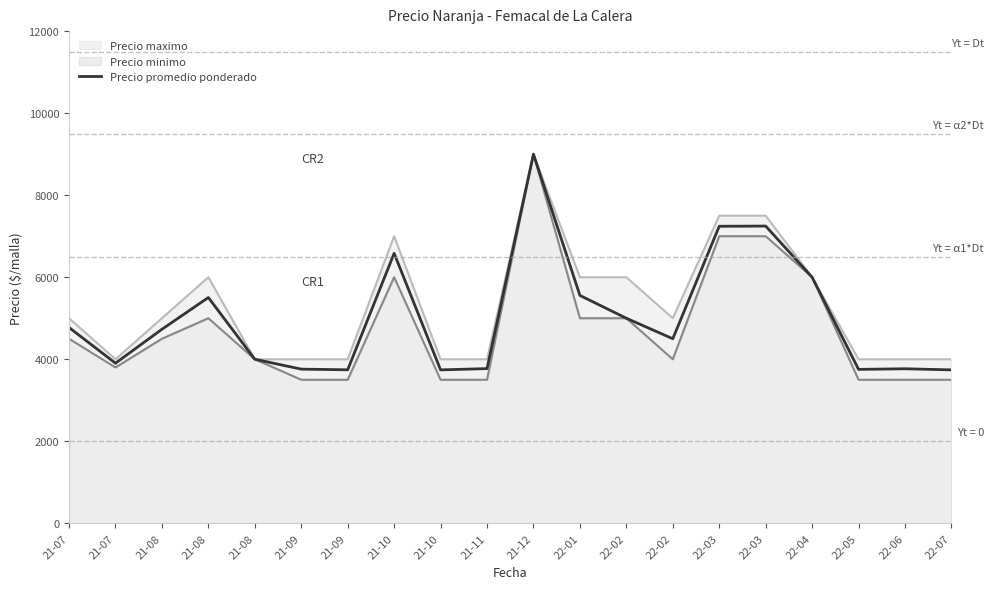

Where is the first local minimum?

21-07